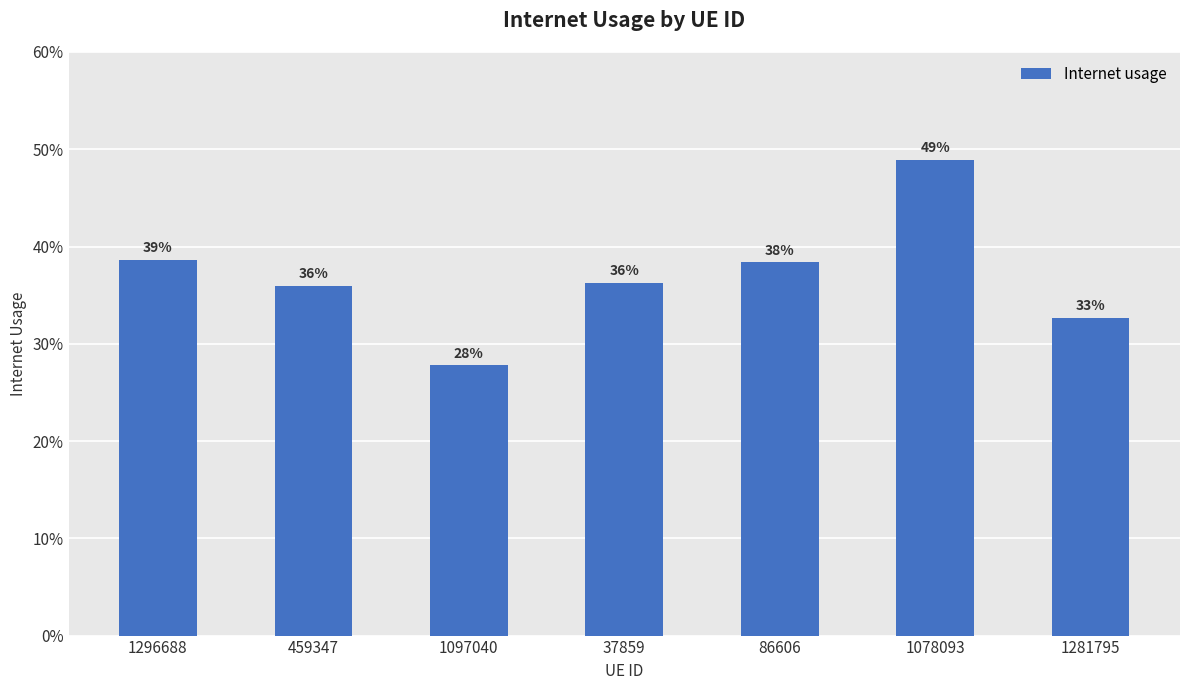

Does the chart contain any negative values?

No